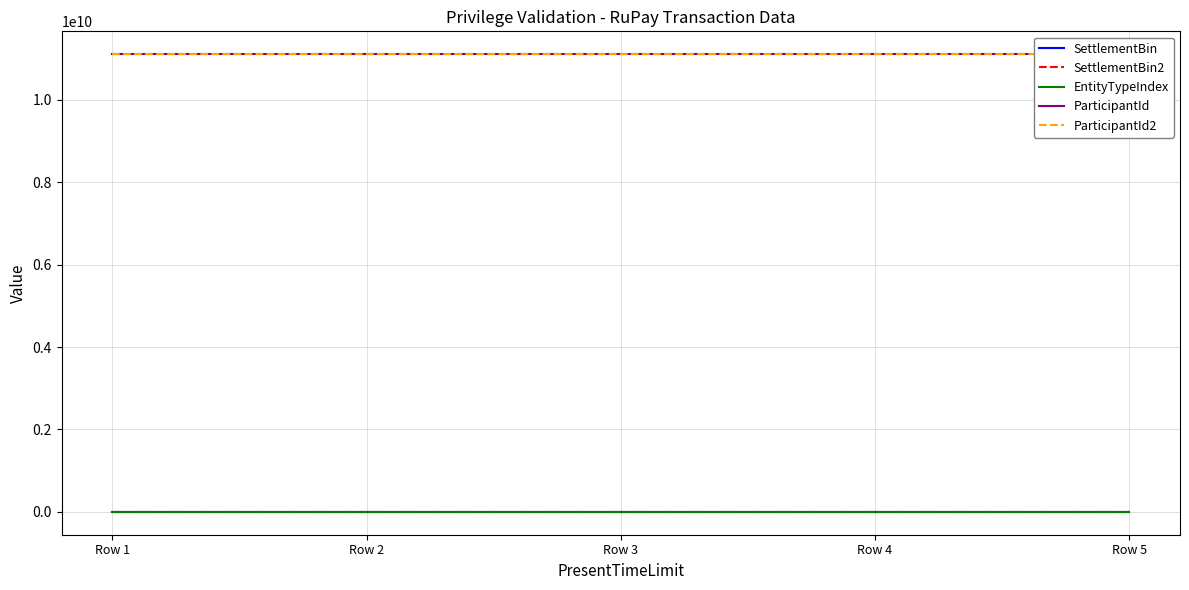

The ParticipantId series shows 11111111111 at Row 5. True or false?

True